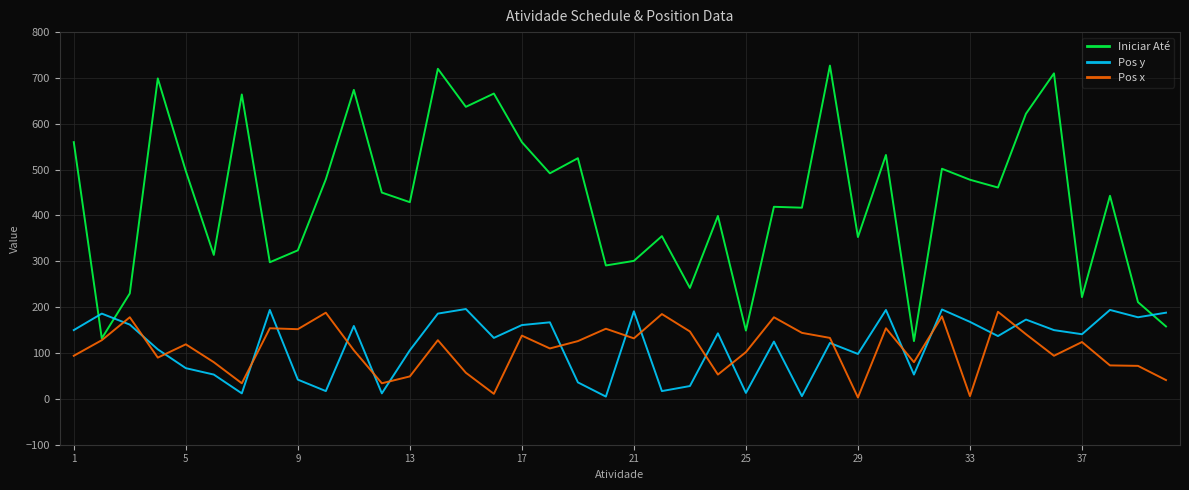

Which series has the largest total across all categories?

Iniciar Até